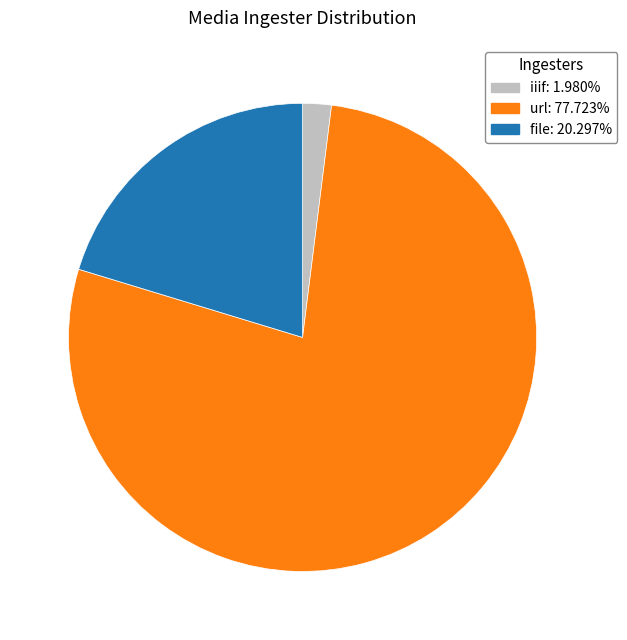

Which category has the smallest portion of the pie?

iiif